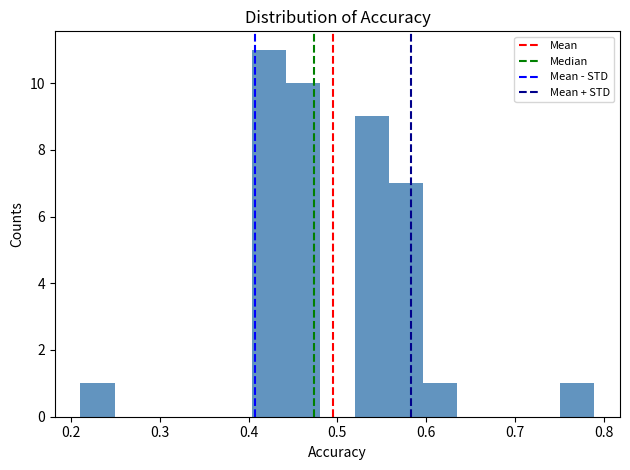

Around what value on the x-axis is the tallest bar? Give the approximate position of its centre, as read against the axis.

0.42